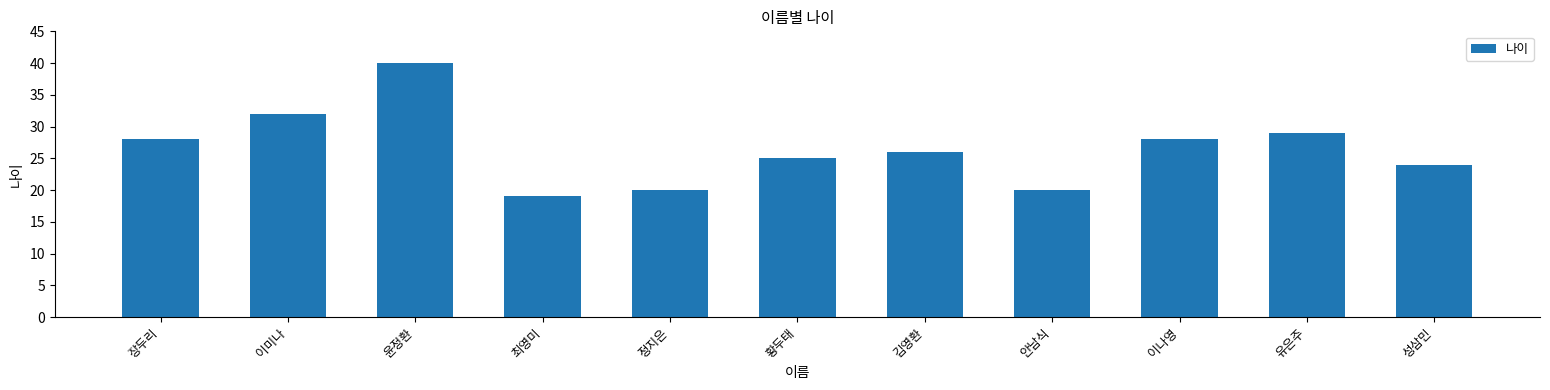

How many bars are there in total?

11